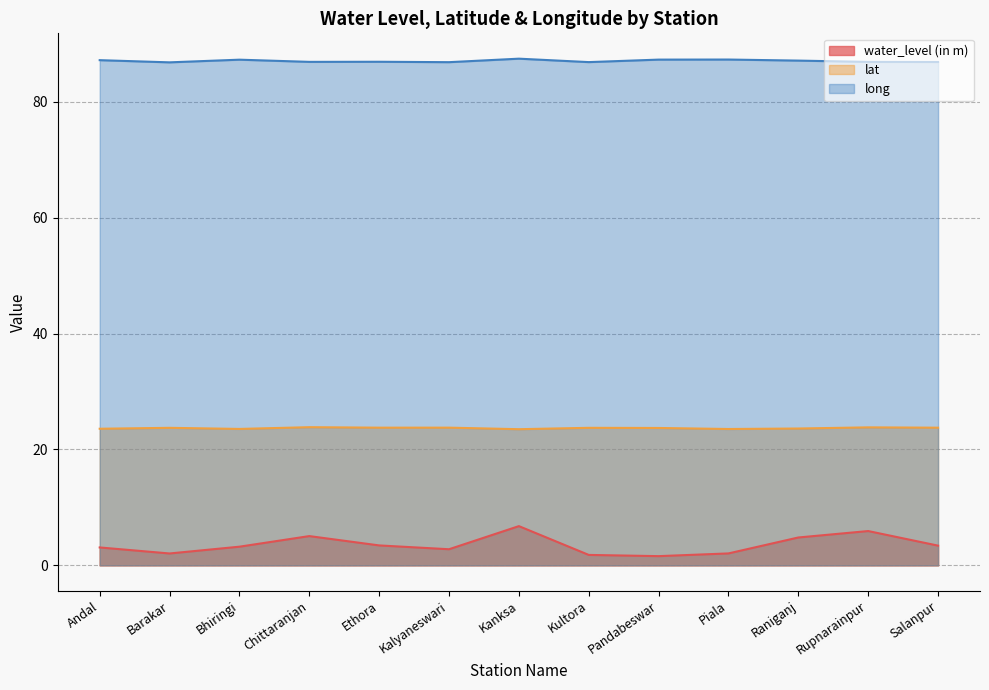

How many lines are shown in the chart?

3